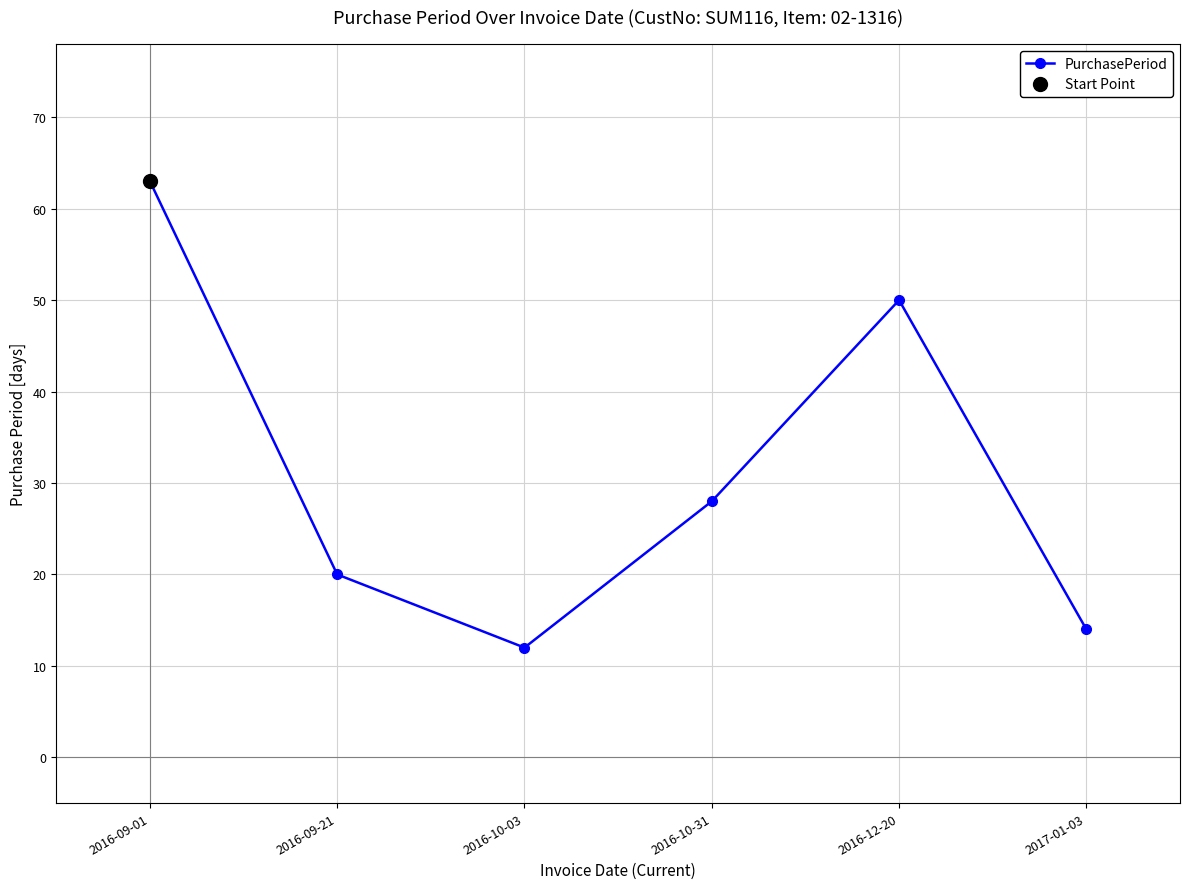

What is the difference between the maximum and minimum values?

51